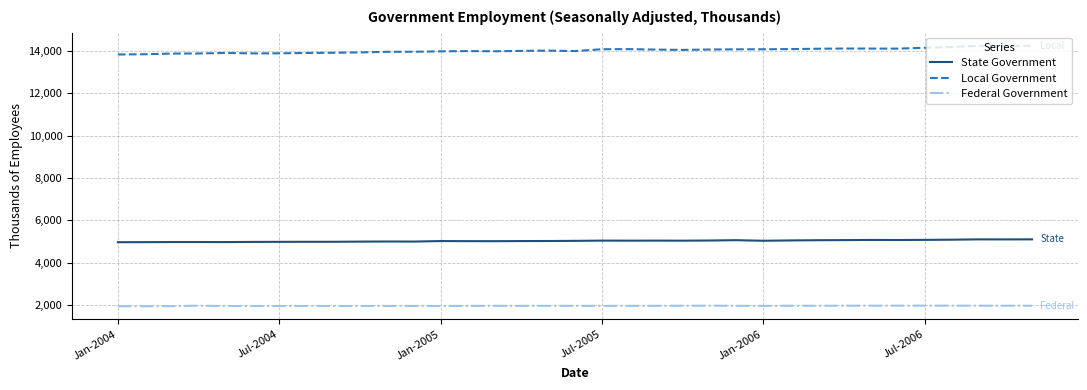

How many values in the State Government series are below 5029?

17